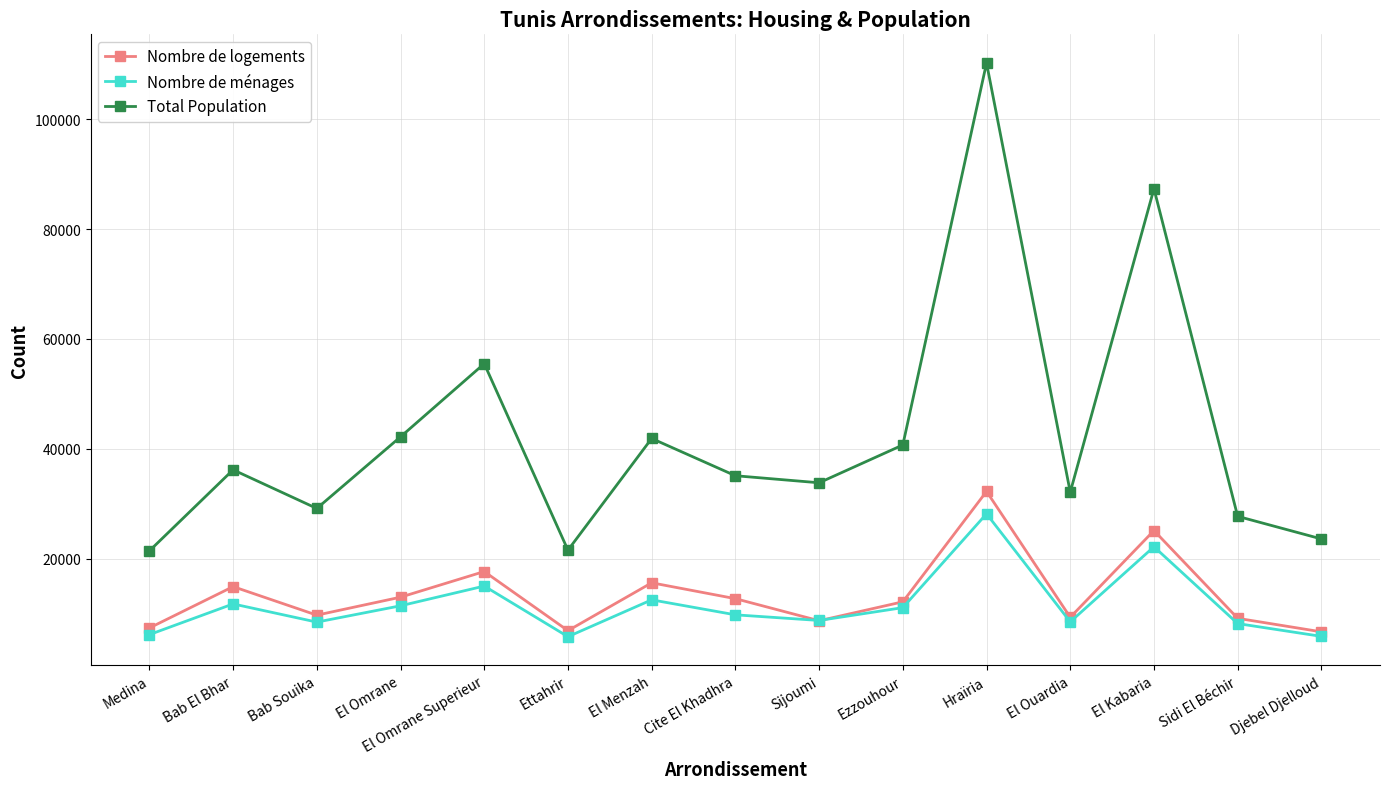

What is the difference between the highest and lowest values at Medina?

15226